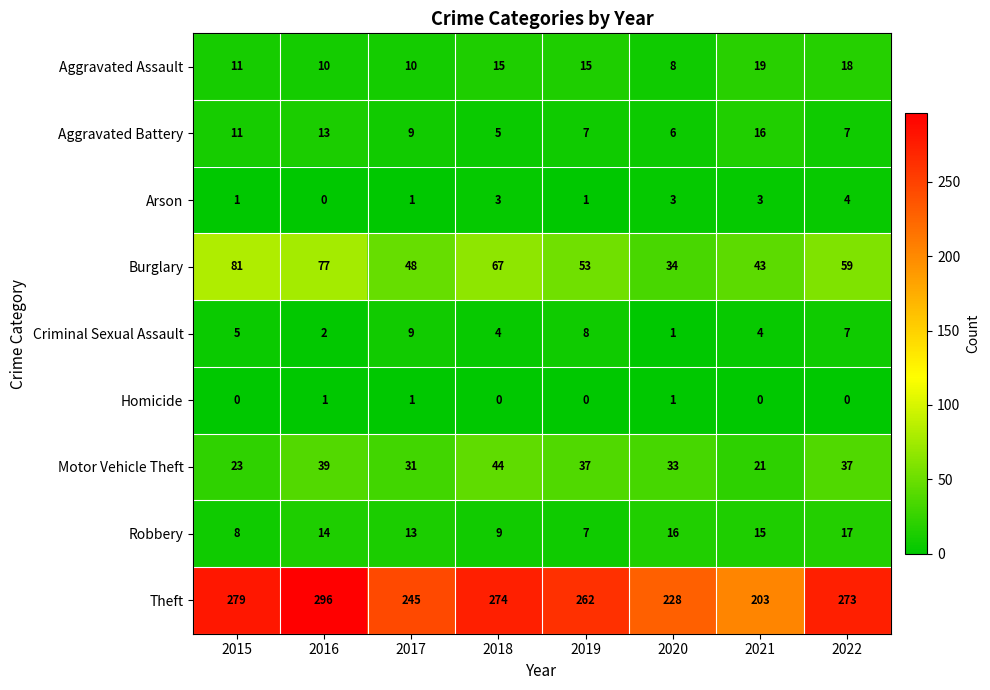

What is the maximum value for Burglary?

81